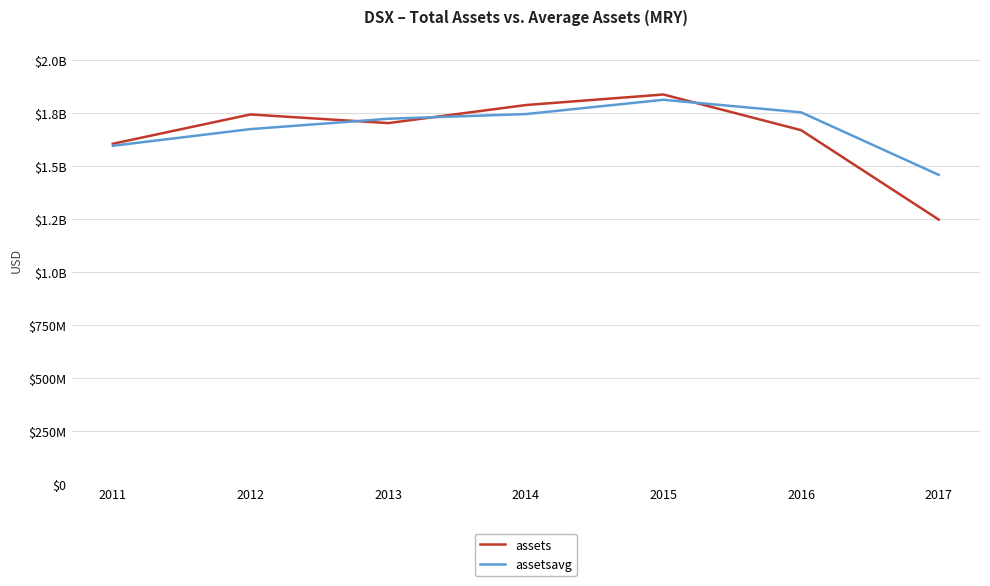

Does the chart have visible grid lines?

Yes